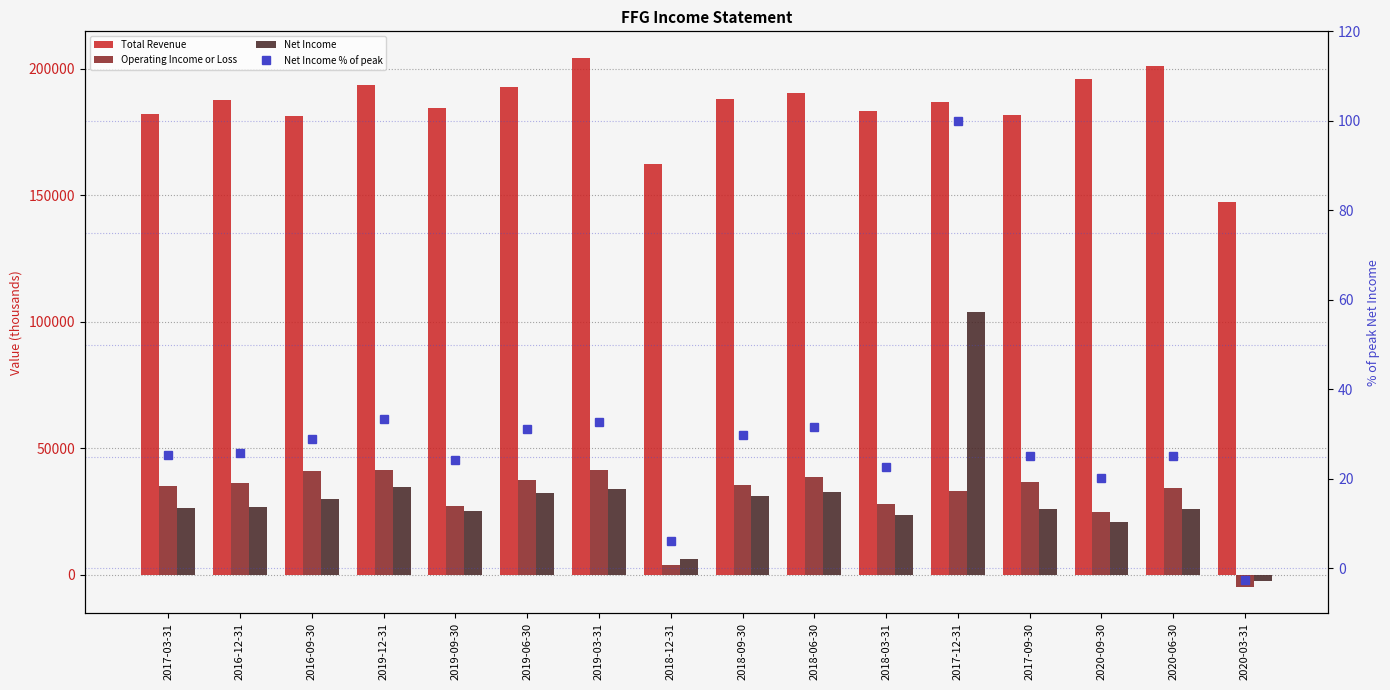

Reading right to left, transcribe all the data shown in this chart.

Total Revenue: 2020-03-31=147500.0	2020-06-30=201200.0	2020-09-30=195900.0	2017-09-30=181600.0	2017-12-31=186900.0	2018-03-31=183500.0	2018-06-30=190400.0	2018-09-30=188200.0	2018-12-31=162600.0	2019-03-31=204400.0	2019-06-30=192900.0	2019-09-30=184700.0	2019-12-31=193600.0	2016-09-30=181300.0	2016-12-31=187700.0	2017-03-31=182000.0
Operating Income or Loss: 2020-03-31=-4700.0	2020-06-30=34200.0	2020-09-30=24700.0	2017-09-30=36700.0	2017-12-31=33300.0	2018-03-31=27900.0	2018-06-30=38600.0	2018-09-30=35500.0	2018-12-31=3800.0	2019-03-31=41300.0	2019-06-30=37600.0	2019-09-30=27200.0	2019-12-31=41600.0	2016-09-30=41200.0	2016-12-31=36400.0	2017-03-31=35200.0
Net Income: 2020-03-31=-2600.0	2020-06-30=26200.0	2020-09-30=20900.0	2017-09-30=26100.0	2017-12-31=103900.0	2018-03-31=23500.0	2018-06-30=32800.0	2018-09-30=31000.0	2018-12-31=6400.0	2019-03-31=34000.0	2019-06-30=32300.0	2019-09-30=25100.0	2019-12-31=34700.0	2016-09-30=30000.0	2016-12-31=26800.0	2017-03-31=26400.0
Net Income % of peak: 2020-03-31=-2.5	2020-06-30=25.2	2020-09-30=20.1	2017-09-30=25.1	2017-12-31=100.0	2018-03-31=22.6	2018-06-30=31.6	2018-09-30=29.8	2018-12-31=6.2	2019-03-31=32.7	2019-06-30=31.1	2019-09-30=24.2	2019-12-31=33.4	2016-09-30=28.9	2016-12-31=25.8	2017-03-31=25.4